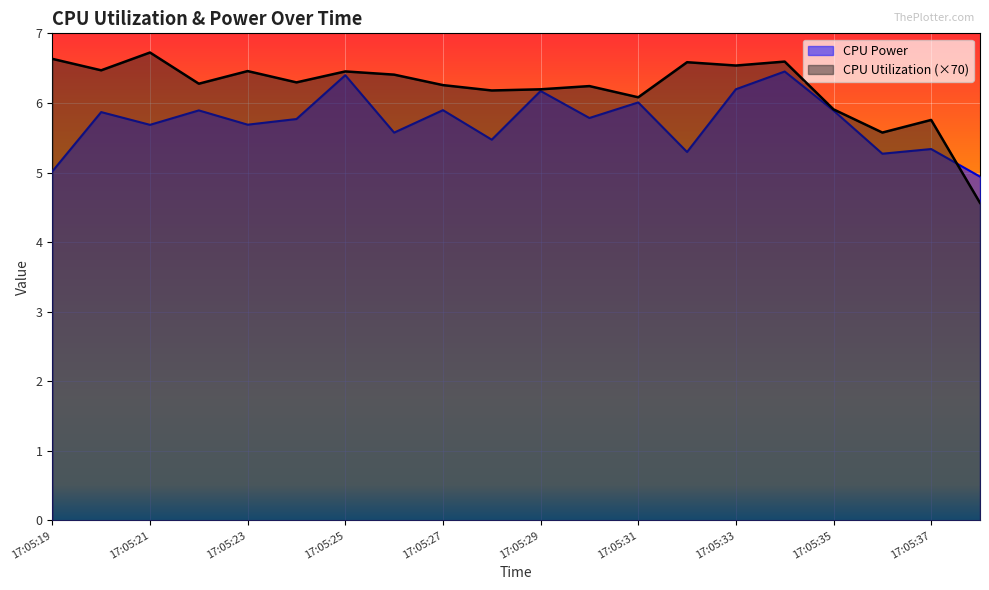

At how many categories does at least one series exceed 5?

19